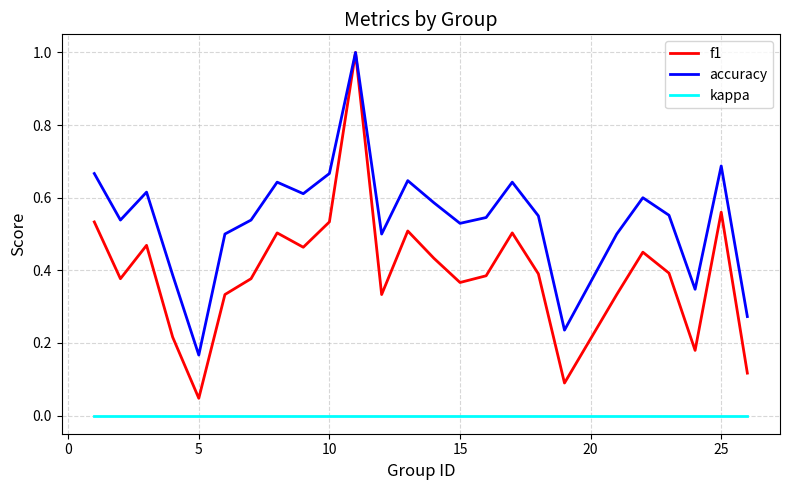

Which series has the largest total across all categories?

accuracy